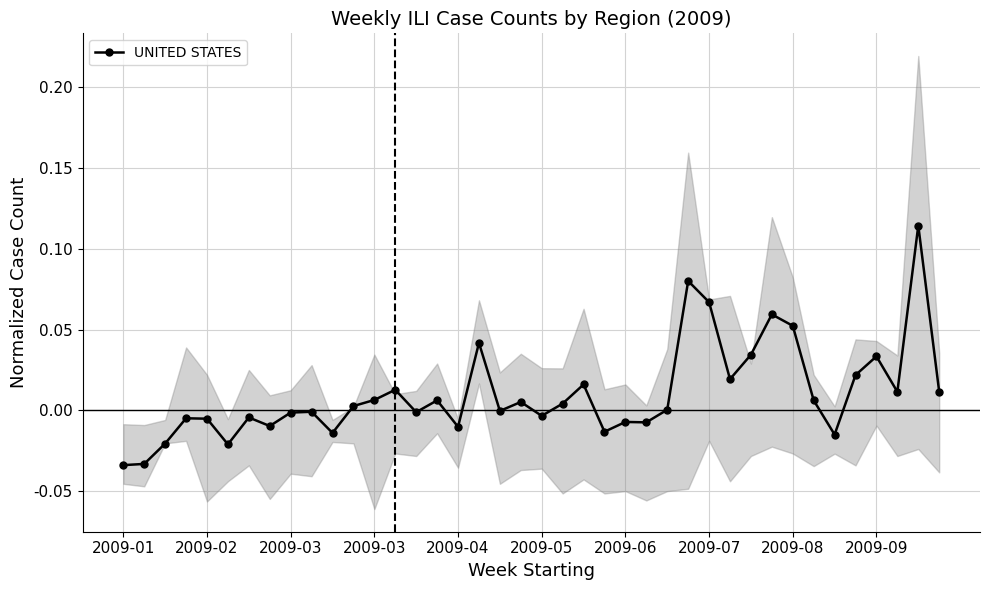

The chart shows a value of 0.0 at 39. True or false?

True